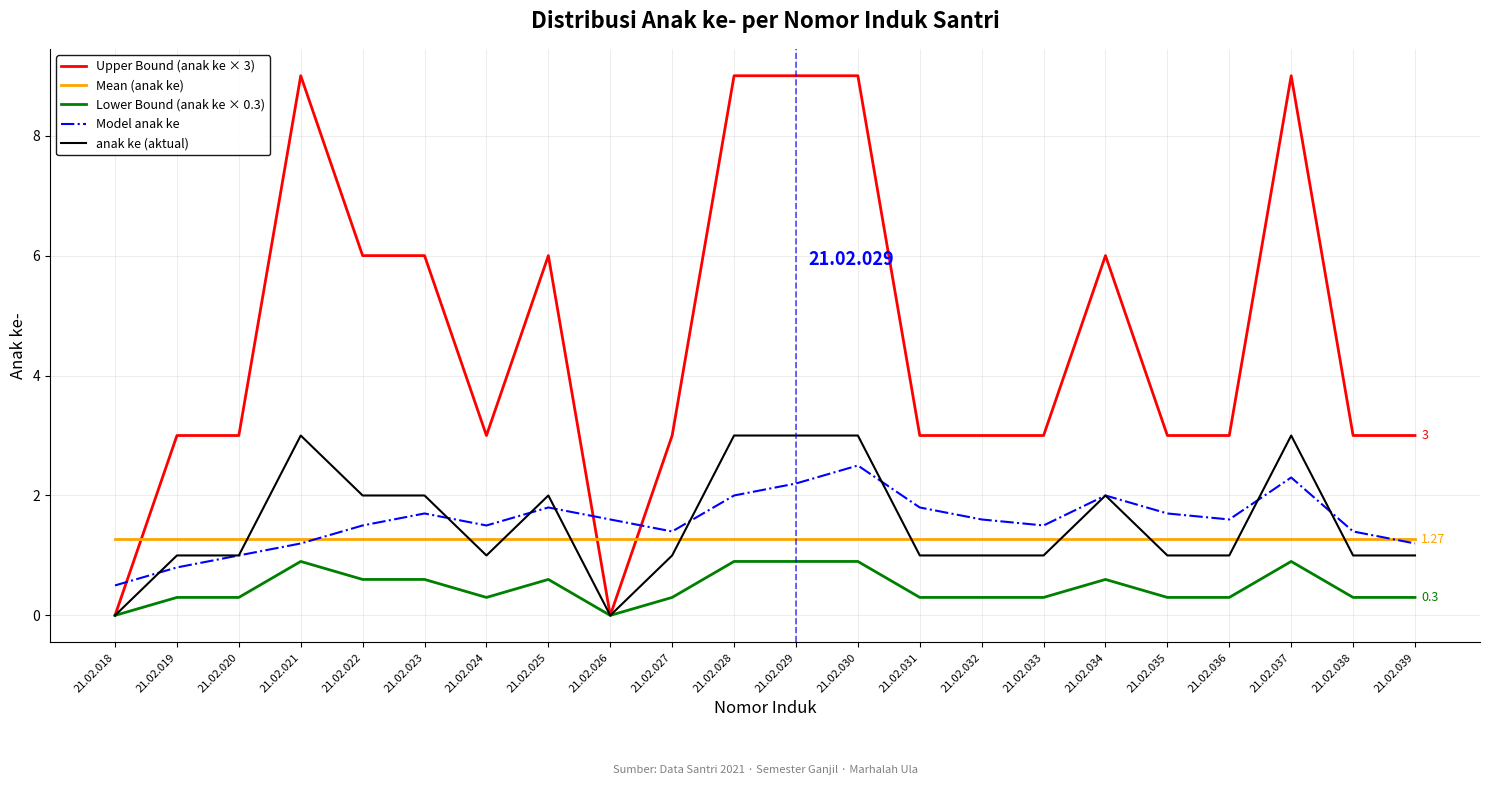

Reading right to left, list all the values displayed in this chart.

Upper Bound (anak ke × 3): 21.02.039=3.0	21.02.038=3.0	21.02.037=9.0	21.02.036=3.0	21.02.035=3.0	21.02.034=6.0	21.02.033=3.0	21.02.032=3.0	21.02.031=3.0	21.02.030=9.0	21.02.029=9.0	21.02.028=9.0	21.02.027=3.0	21.02.026=0.0	21.02.025=6.0	21.02.024=3.0	21.02.023=6.0	21.02.022=6.0	21.02.021=9.0	21.02.020=3.0	21.02.019=3.0	21.02.018=0.0
Mean (anak ke): 21.02.039=1.3	21.02.038=1.3	21.02.037=1.3	21.02.036=1.3	21.02.035=1.3	21.02.034=1.3	21.02.033=1.3	21.02.032=1.3	21.02.031=1.3	21.02.030=1.3	21.02.029=1.3	21.02.028=1.3	21.02.027=1.3	21.02.026=1.3	21.02.025=1.3	21.02.024=1.3	21.02.023=1.3	21.02.022=1.3	21.02.021=1.3	21.02.020=1.3	21.02.019=1.3	21.02.018=1.3
Lower Bound (anak ke × 0.3): 21.02.039=0.3	21.02.038=0.3	21.02.037=0.9	21.02.036=0.3	21.02.035=0.3	21.02.034=0.6	21.02.033=0.3	21.02.032=0.3	21.02.031=0.3	21.02.030=0.9	21.02.029=0.9	21.02.028=0.9	21.02.027=0.3	21.02.026=0.0	21.02.025=0.6	21.02.024=0.3	21.02.023=0.6	21.02.022=0.6	21.02.021=0.9	21.02.020=0.3	21.02.019=0.3	21.02.018=0.0
Model anak ke: 21.02.039=1.2	21.02.038=1.4	21.02.037=2.3	21.02.036=1.6	21.02.035=1.7	21.02.034=2.0	21.02.033=1.5	21.02.032=1.6	21.02.031=1.8	21.02.030=2.5	21.02.029=2.2	21.02.028=2.0	21.02.027=1.4	21.02.026=1.6	21.02.025=1.8	21.02.024=1.5	21.02.023=1.7	21.02.022=1.5	21.02.021=1.2	21.02.020=1.0	21.02.019=0.8	21.02.018=0.5
anak ke (aktual): 21.02.039=1.0	21.02.038=1.0	21.02.037=3.0	21.02.036=1.0	21.02.035=1.0	21.02.034=2.0	21.02.033=1.0	21.02.032=1.0	21.02.031=1.0	21.02.030=3.0	21.02.029=3.0	21.02.028=3.0	21.02.027=1.0	21.02.026=0.0	21.02.025=2.0	21.02.024=1.0	21.02.023=2.0	21.02.022=2.0	21.02.021=3.0	21.02.020=1.0	21.02.019=1.0	21.02.018=0.0